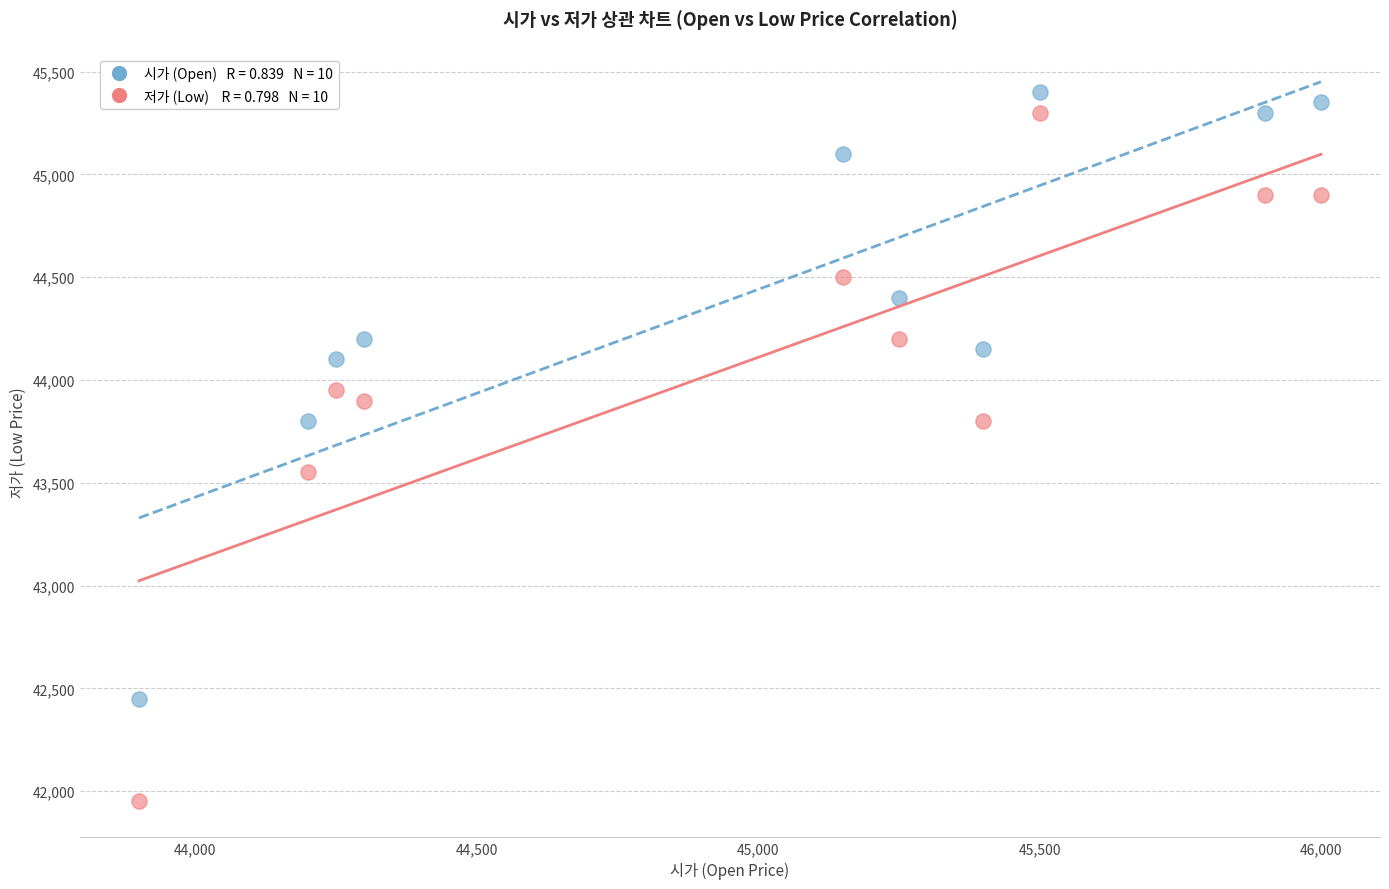

Across all data points, what is the range of Y values (max minus min)?

3450